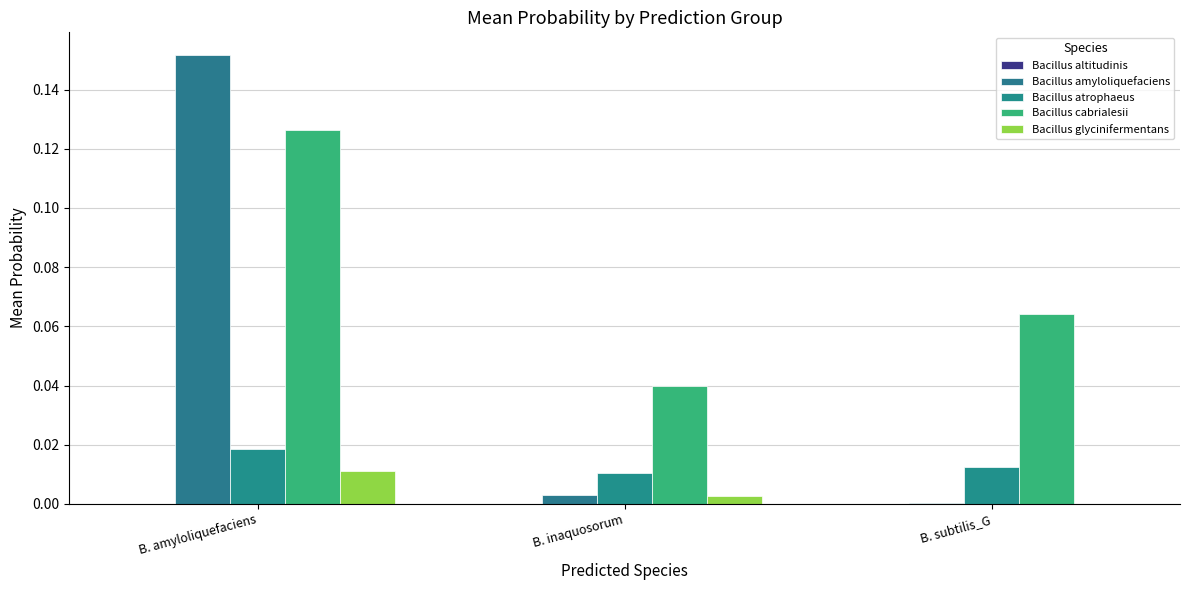

The value of Bacillus cabrialesii at B. amyloliquefaciens is 0.1. True or false?

True